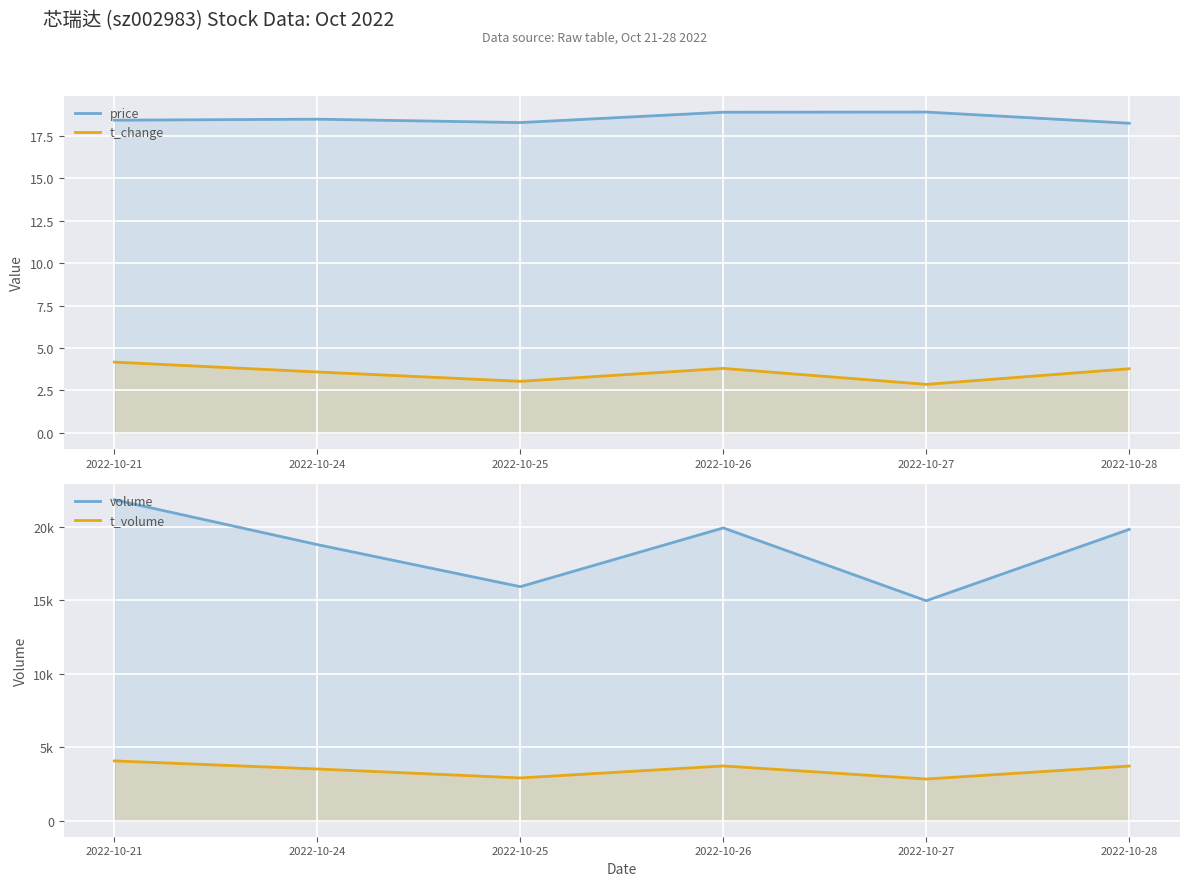

Reading left to right, transcribe all the data shown in this chart.

price: 18.4	18.5	18.3	18.9	18.9	18.2
t_change: 4.2	3.6	3.0	3.8	2.9	3.8
volume: 21821.0	18772.0	15911.0	19907.0	14954.0	19808.0
t_volume: 4064.0	3515.0	2906.0	3722.0	2833.0	3715.0